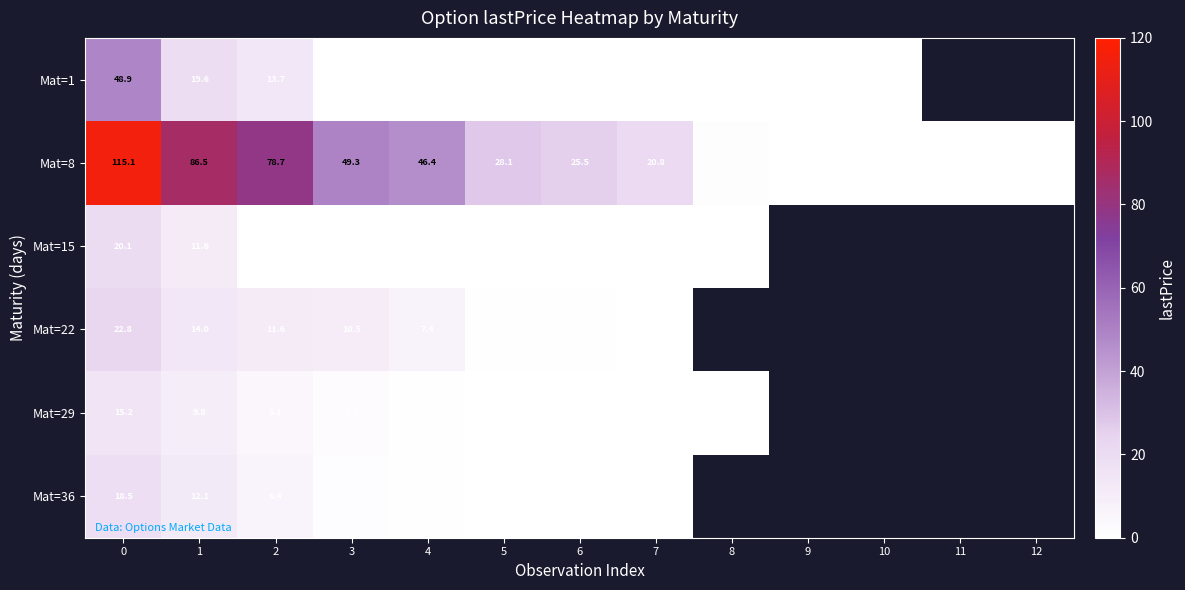

Which category has the lowest value in the row_5 series?

7